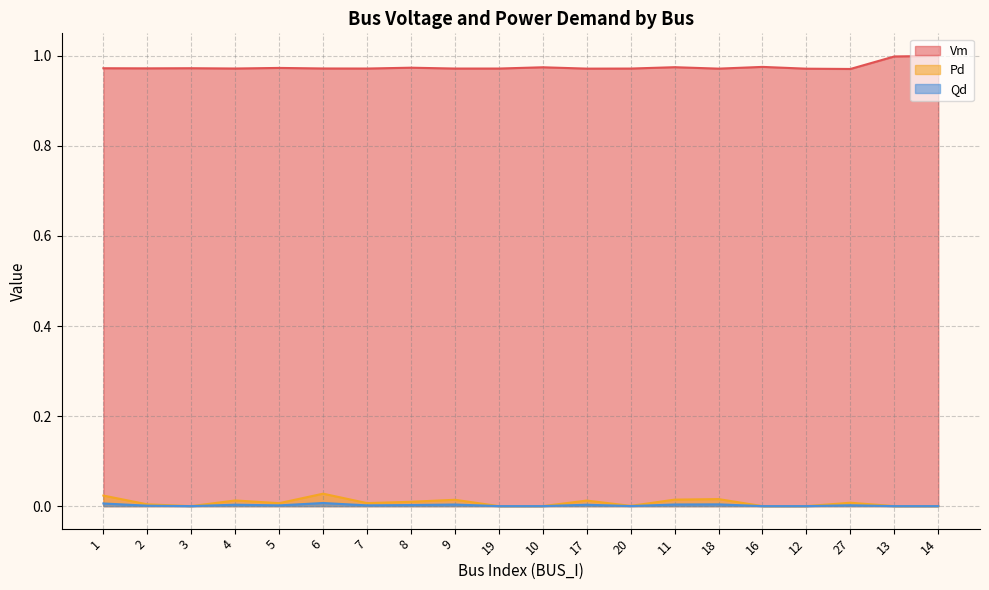

What position from the right is 16?

5